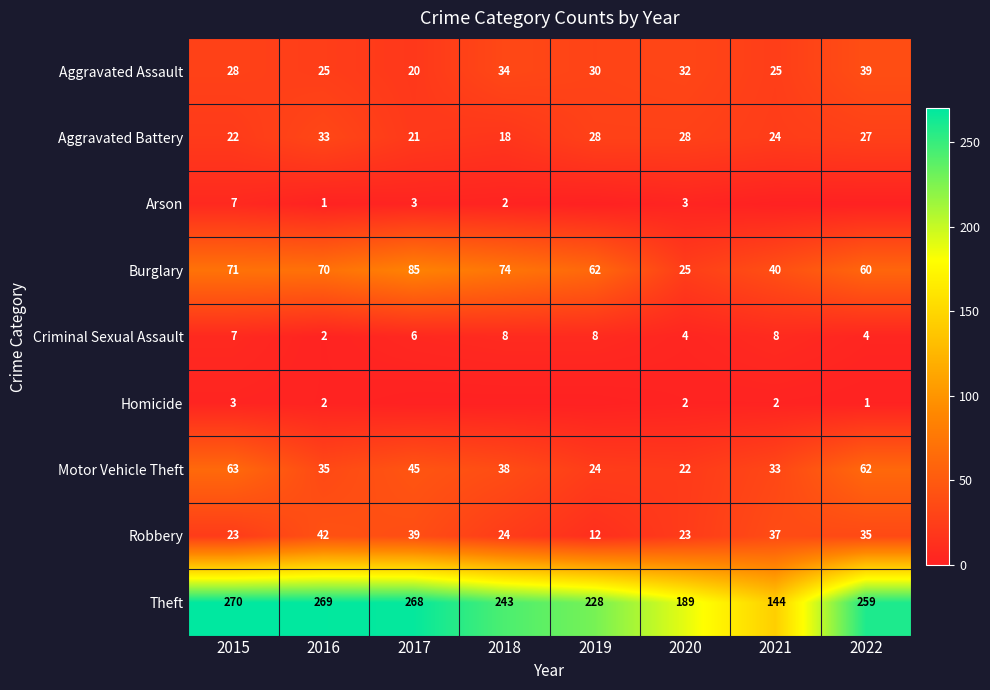

At which label does Burglary first exceed 70?

2015